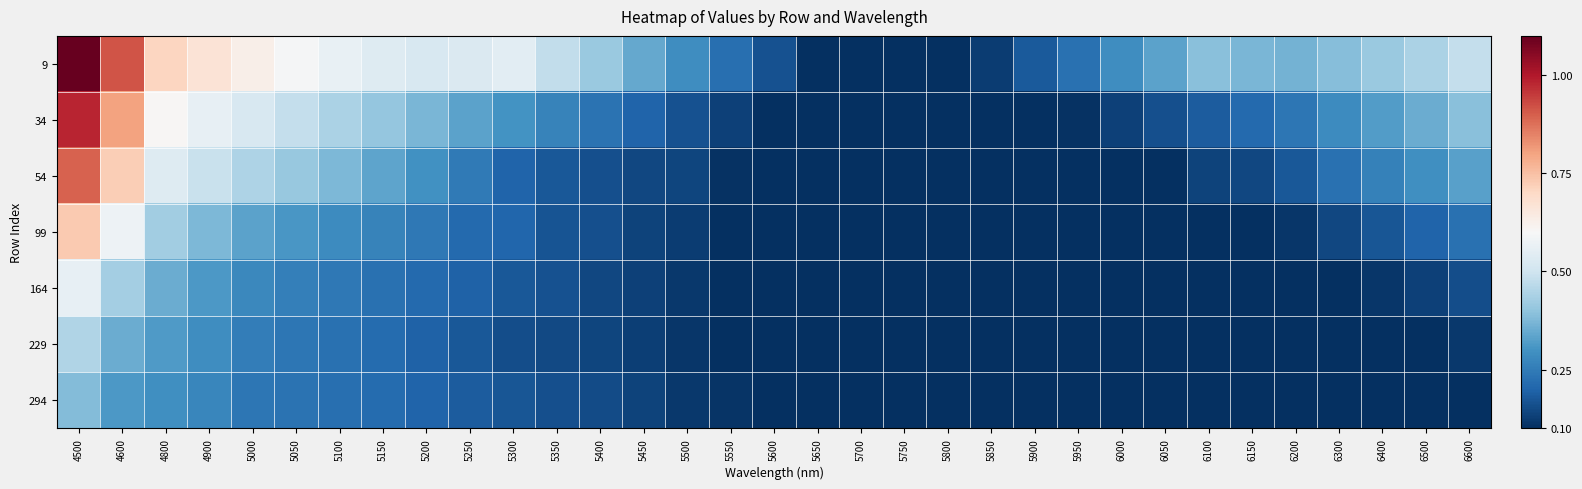

Reading left to right, list all the values displayed in this chart.

9: 4500=1.1	4600=0.9	4800=0.7	4900=0.7	5000=0.6	5050=0.6	5100=0.6	5150=0.5	5200=0.5	5250=0.5	5300=0.5	5350=0.5	5400=0.4	5450=0.3	5500=0.3	5550=0.2	5600=0.2	5650=0.1	5700=0.1	5750=0.1	5800=0.1	5850=0.1	5900=0.2	5950=0.2	6000=0.3	6050=0.3	6100=0.4	6150=0.4	6200=0.4	6300=0.4	6400=0.4	6500=0.4	6600=0.5
34: 4500=1.0	4600=0.8	4800=0.6	4900=0.6	5000=0.5	5050=0.5	5100=0.4	5150=0.4	5200=0.4	5250=0.3	5300=0.3	5350=0.3	5400=0.2	5450=0.2	5500=0.2	5550=0.1	5600=0.1	5650=0.1	5700=0.1	5750=0.1	5800=0.1	5850=0.1	5900=0.1	5950=0.1	6000=0.1	6050=0.2	6100=0.2	6150=0.2	6200=0.2	6300=0.3	6400=0.3	6500=0.4	6600=0.4
54: 4500=0.9	4600=0.7	4800=0.5	4900=0.5	5000=0.4	5050=0.4	5100=0.4	5150=0.3	5200=0.3	5250=0.2	5300=0.2	5350=0.2	5400=0.2	5450=0.1	5500=0.1	5550=0.1	5600=0.1	5650=0.1	5700=0.1	5750=0.1	5800=0.1	5850=0.1	5900=0.1	5950=0.1	6000=0.1	6050=0.1	6100=0.1	6150=0.1	6200=0.2	6300=0.2	6400=0.3	6500=0.3	6600=0.3
99: 4500=0.7	4600=0.6	4800=0.4	4900=0.4	5000=0.3	5050=0.3	5100=0.3	5150=0.3	5200=0.2	5250=0.2	5300=0.2	5350=0.2	5400=0.2	5450=0.1	5500=0.1	5550=0.1	5600=0.1	5650=0.1	5700=0.1	5750=0.1	5800=0.1	5850=0.1	5900=0.1	5950=0.1	6000=0.1	6050=0.1	6100=0.1	6150=0.1	6200=0.1	6300=0.1	6400=0.2	6500=0.2	6600=0.2
164: 4500=0.6	4600=0.4	4800=0.4	4900=0.3	5000=0.3	5050=0.3	5100=0.2	5150=0.2	5200=0.2	5250=0.2	5300=0.2	5350=0.2	5400=0.1	5450=0.1	5500=0.1	5550=0.1	5600=0.1	5650=0.1	5700=0.1	5750=0.1	5800=0.1	5850=0.1	5900=0.1	5950=0.1	6000=0.1	6050=0.1	6100=0.1	6150=0.1	6200=0.1	6300=0.1	6400=0.1	6500=0.1	6600=0.2
229: 4500=0.4	4600=0.4	4800=0.3	4900=0.3	5000=0.3	5050=0.2	5100=0.2	5150=0.2	5200=0.2	5250=0.2	5300=0.2	5350=0.1	5400=0.1	5450=0.1	5500=0.1	5550=0.1	5600=0.1	5650=0.1	5700=0.1	5750=0.1	5800=0.1	5850=0.1	5900=0.1	5950=0.1	6000=0.1	6050=0.1	6100=0.1	6150=0.1	6200=0.1	6300=0.1	6400=0.1	6500=0.1	6600=0.1
294: 4500=0.4	4600=0.3	4800=0.3	4900=0.3	5000=0.2	5050=0.2	5100=0.2	5150=0.2	5200=0.2	5250=0.2	5300=0.2	5350=0.2	5400=0.2	5450=0.1	5500=0.1	5550=0.1	5600=0.1	5650=0.1	5700=0.1	5750=0.1	5800=0.1	5850=0.1	5900=0.1	5950=0.1	6000=0.1	6050=0.1	6100=0.1	6150=0.1	6200=0.1	6300=0.1	6400=0.1	6500=0.1	6600=0.1